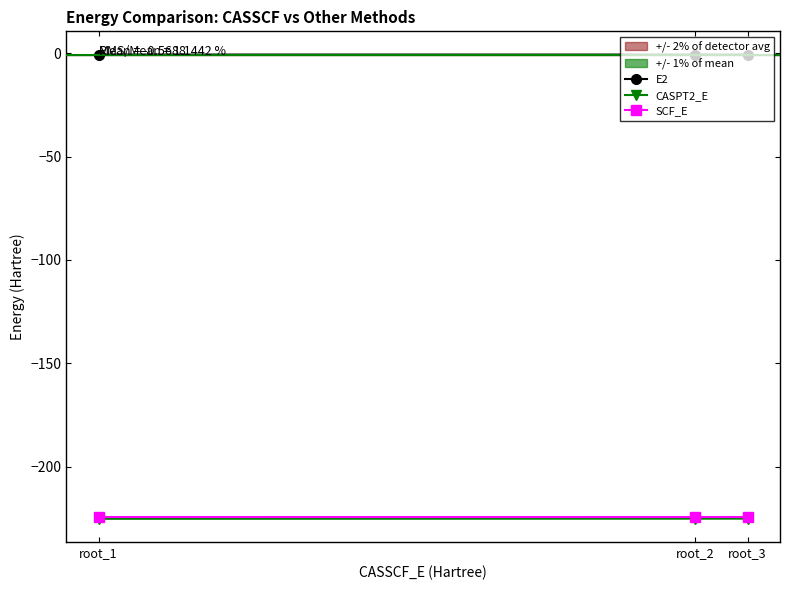

The value of CASPT2_E at root_3 is -127.9. True or false?

False